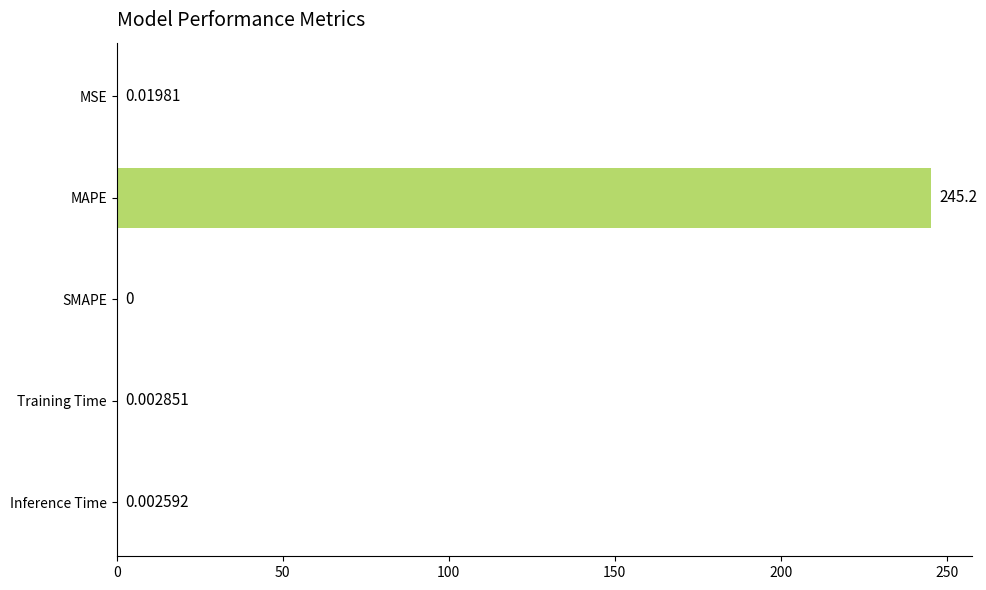

At which label is the value closest to 122?

MSE